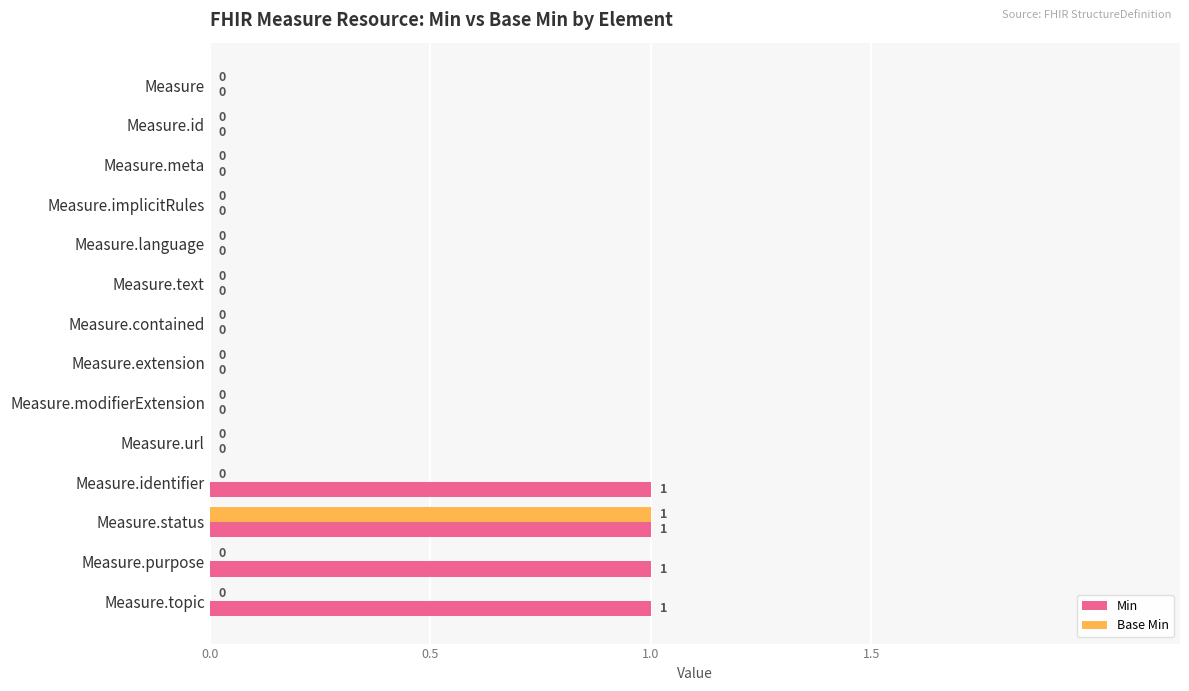

What is the maximum value for Min?

1